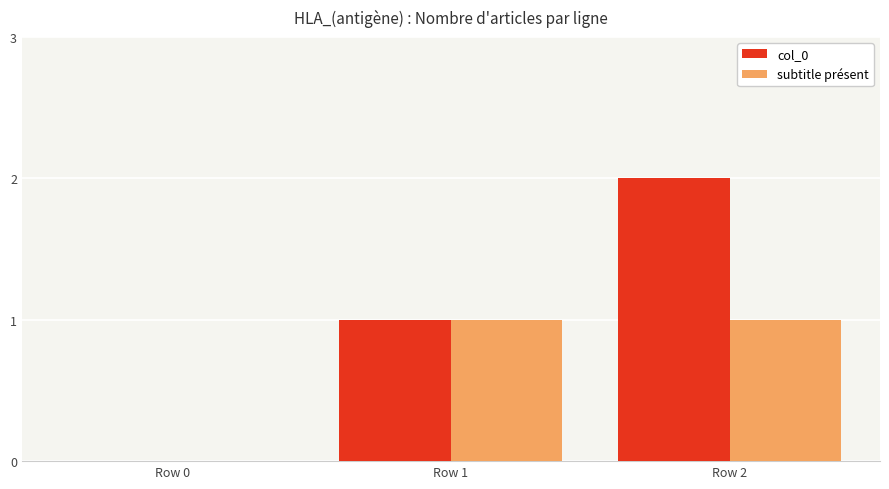

How many groups of bars are there?

3